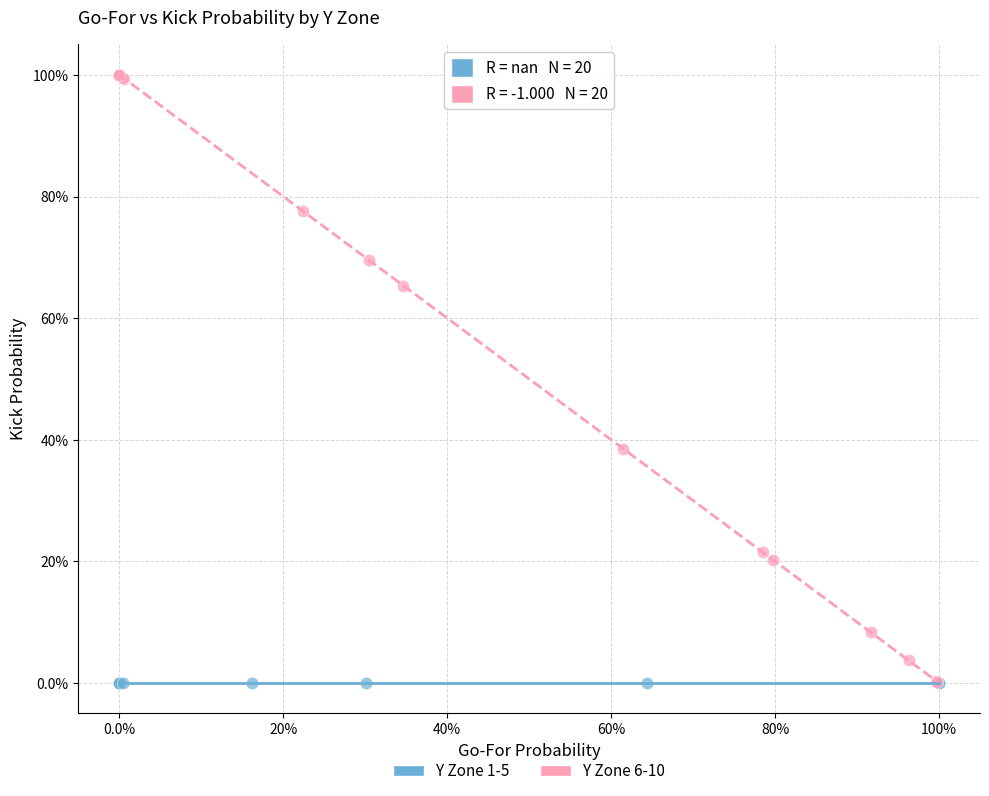

Which series reaches the maximum Y coordinate?

Y Zone 6-10